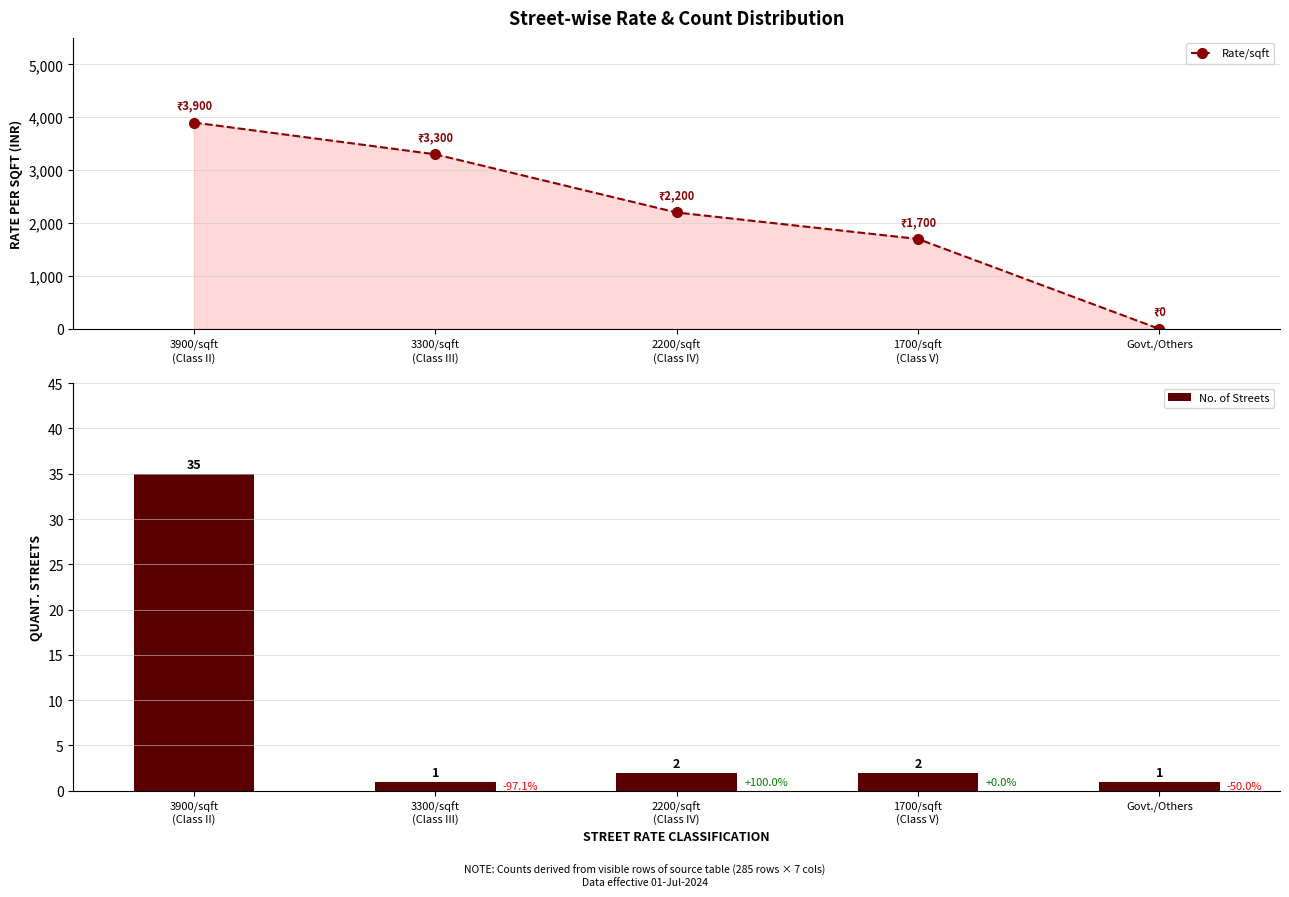

What are all the series names shown in the legend?

Rate/sqft, No. of Streets